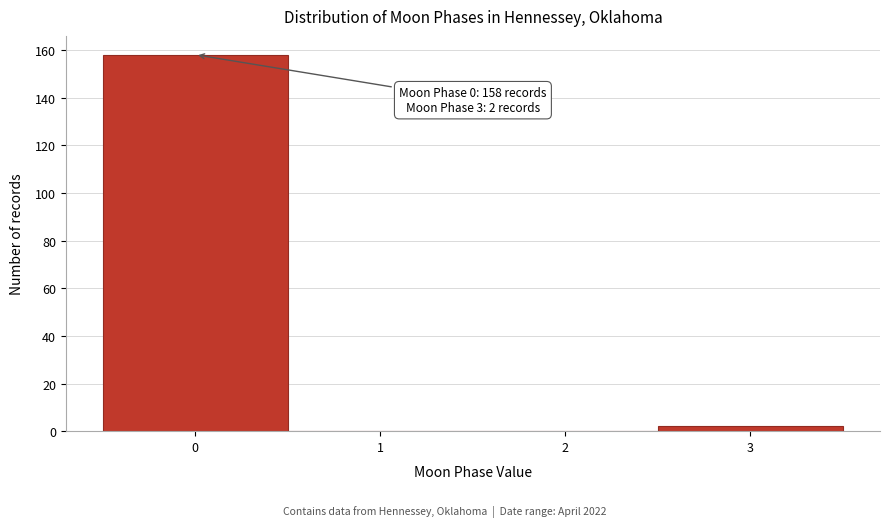

Which range on the x-axis has the tallest bar?

-0.5 to 0.5